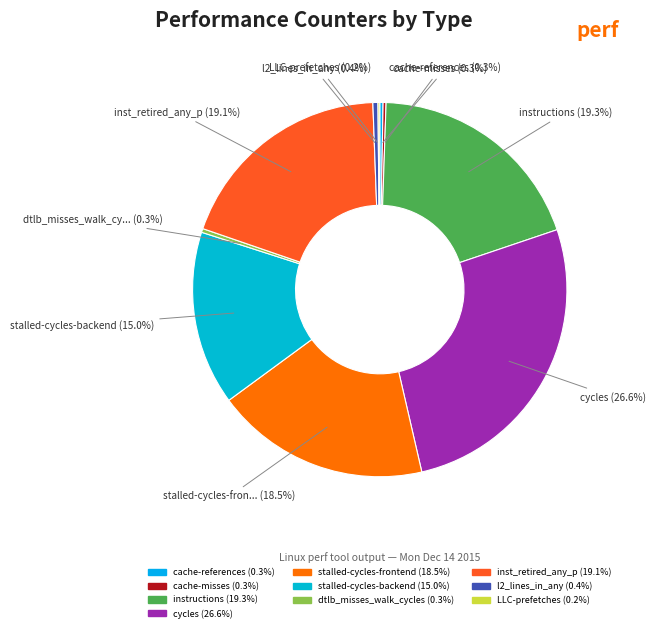

How many slices are in this pie chart?

10